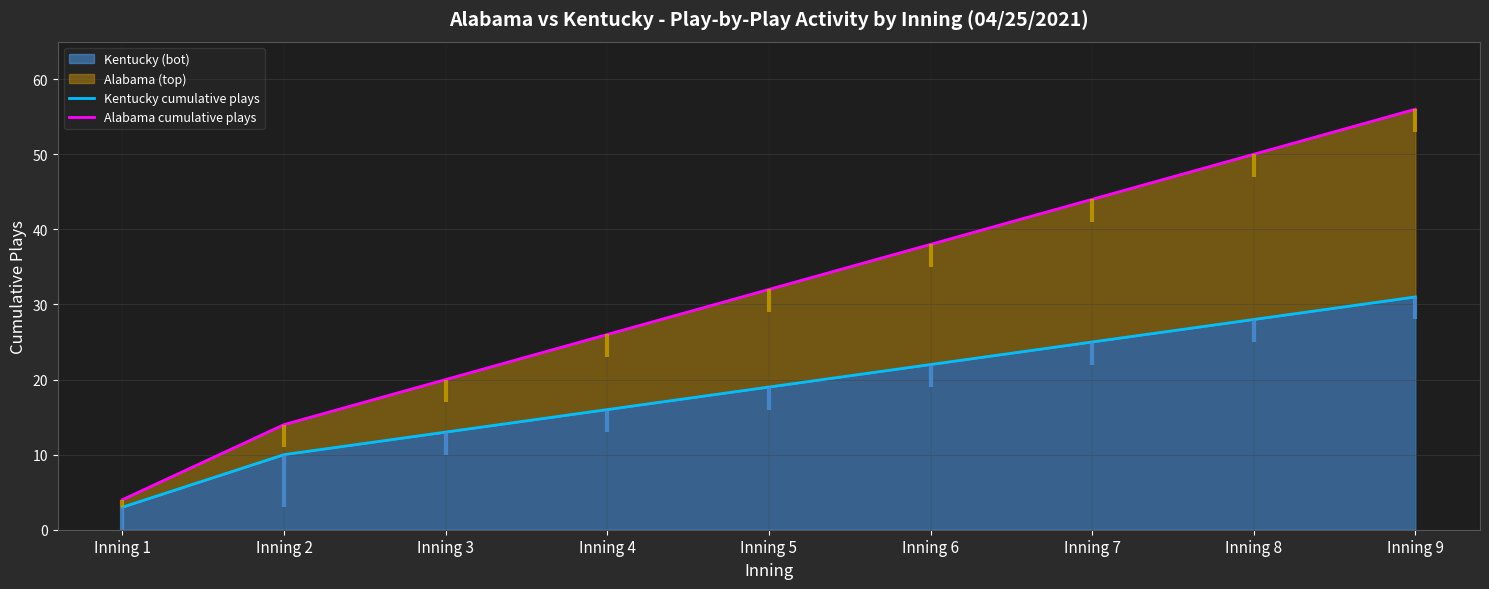

True or false: Alabama cumulative plays has more than 0 interior local peaks.

False